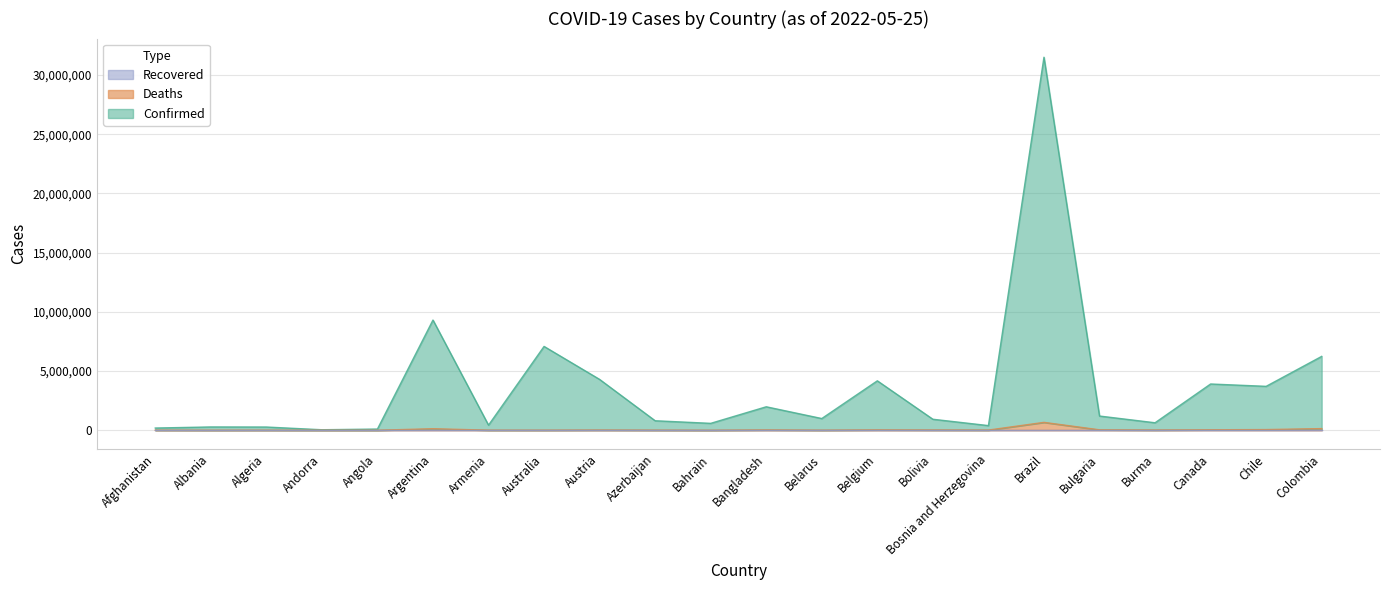

Where does the Confirmed series first go above 989845?

Argentina